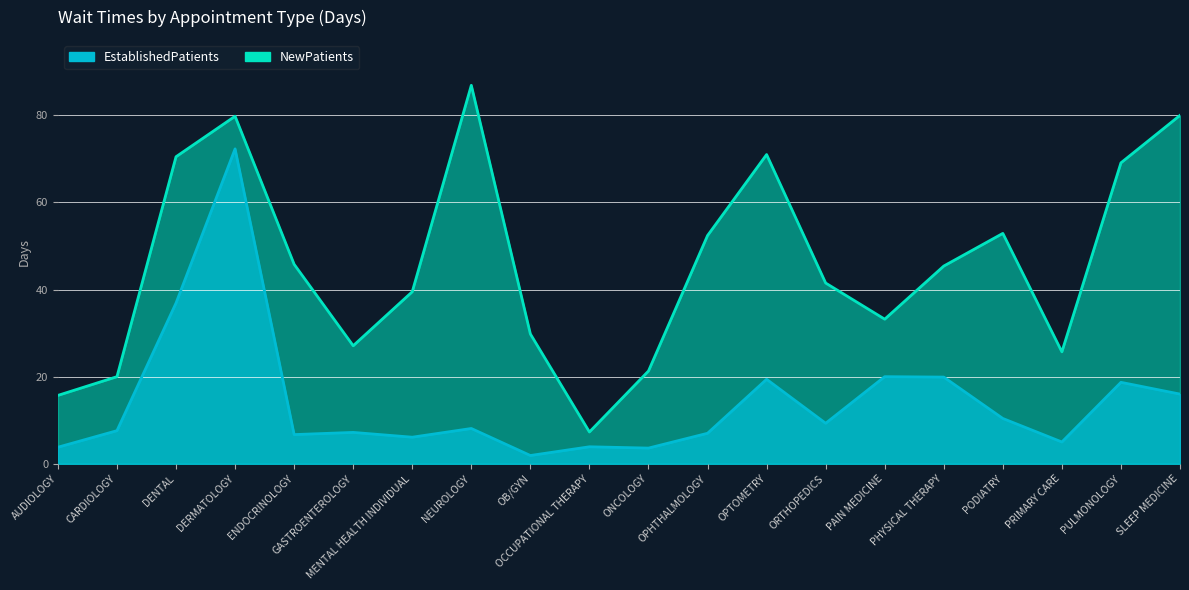

What is the sum of the NewPatients values at GASTROENTEROLOGY and NEUROLOGY?

114.0